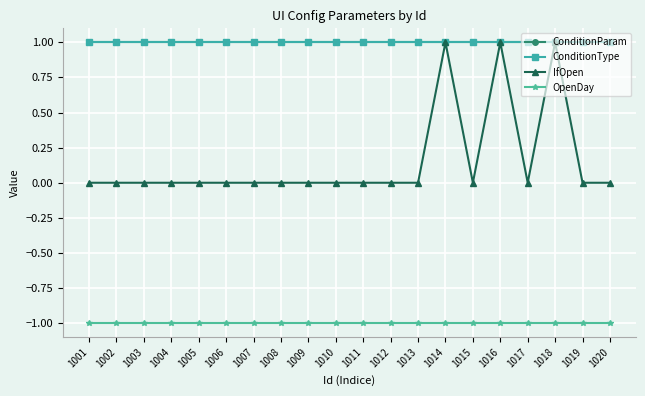

The value of IfOpen at 1017 is 0. True or false?

True